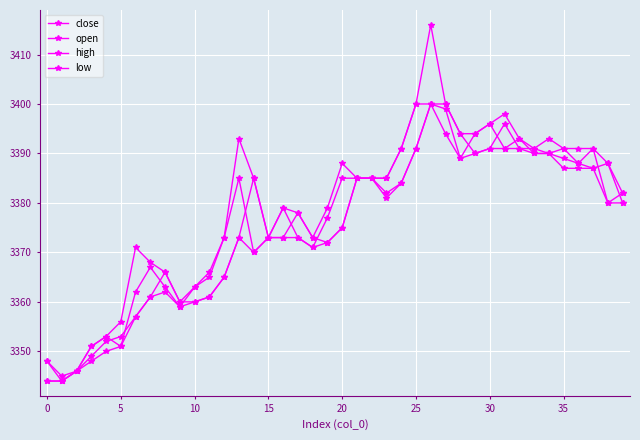

How many data points in low are less than 3375?

20